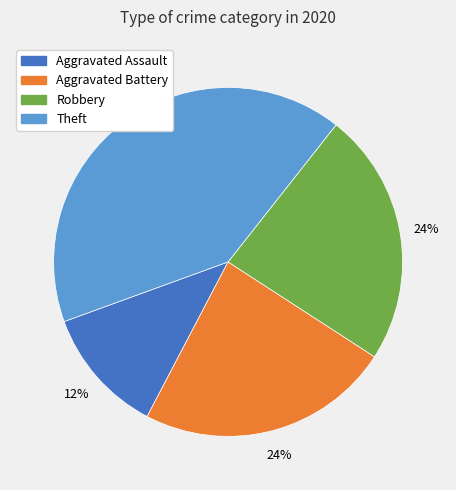

Does any single category account for the majority?

No